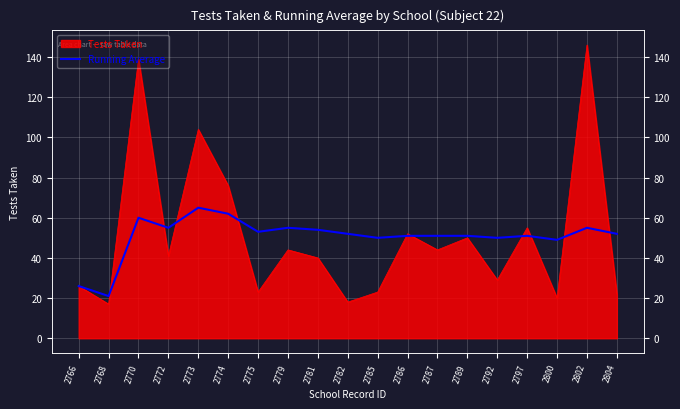

Reading left to right, what are all the values shown in this chart?

26	21	60	55	65	62	53	55	54	52	50	51	51	51	50	51	49	55	52